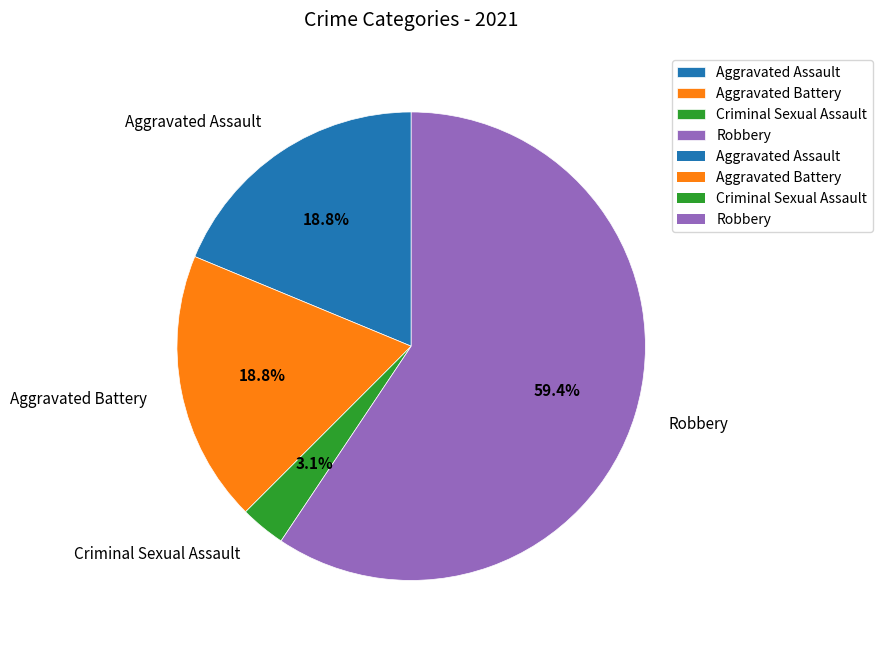

Between Aggravated Assault and Criminal Sexual Assault, which is larger?

Aggravated Assault